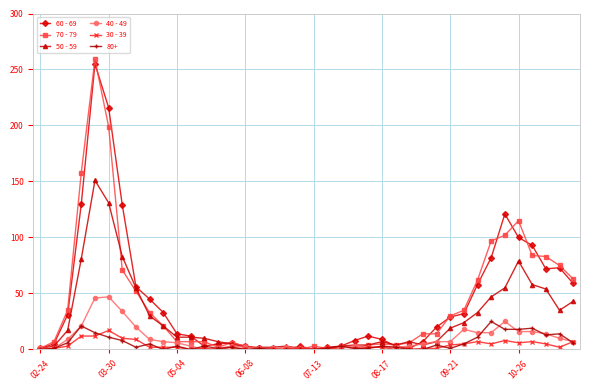

True or false: 70 - 79 has more than 2 points higher than both neighbors.

True